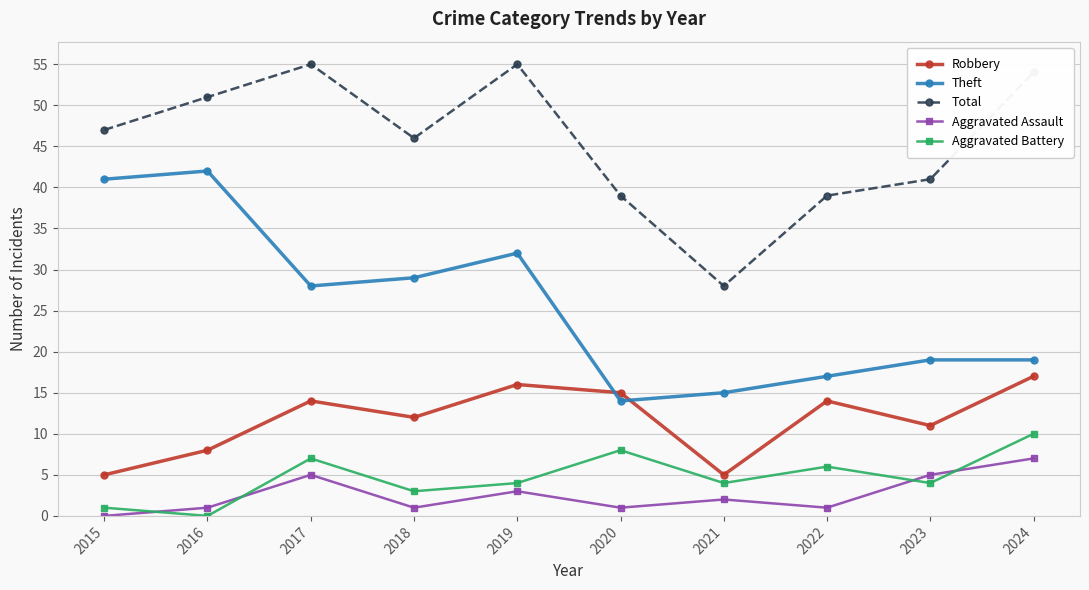

How many values in Aggravated Battery are above zero?

9